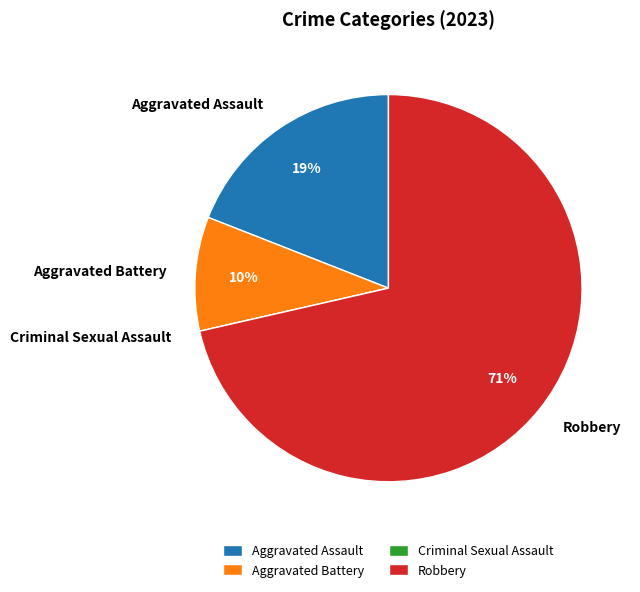

Is Aggravated Assault the majority of the pie?

No